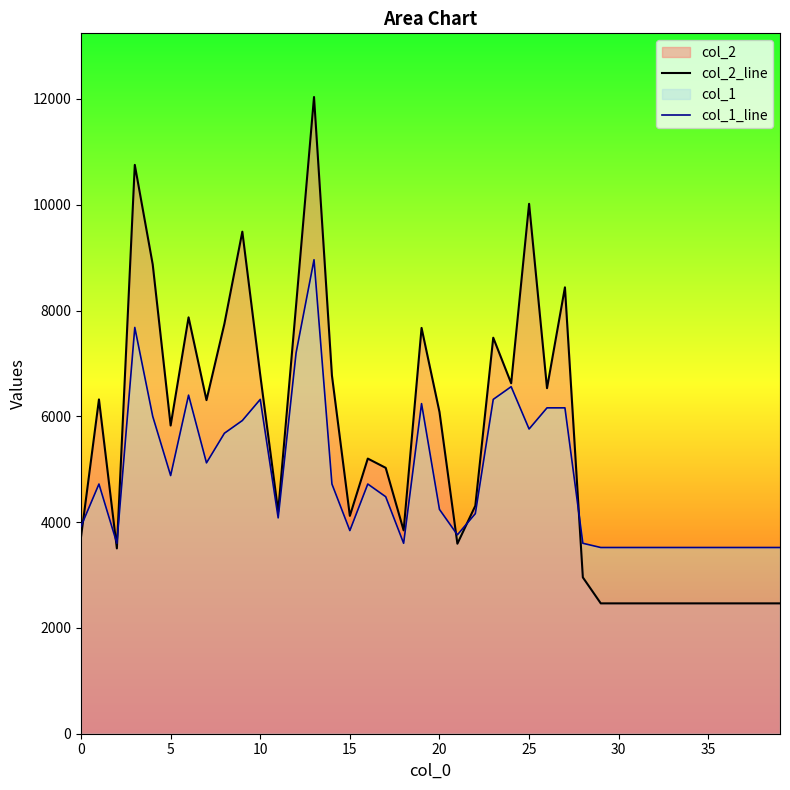

Which series has the largest range (max minus min)?

col_2_line